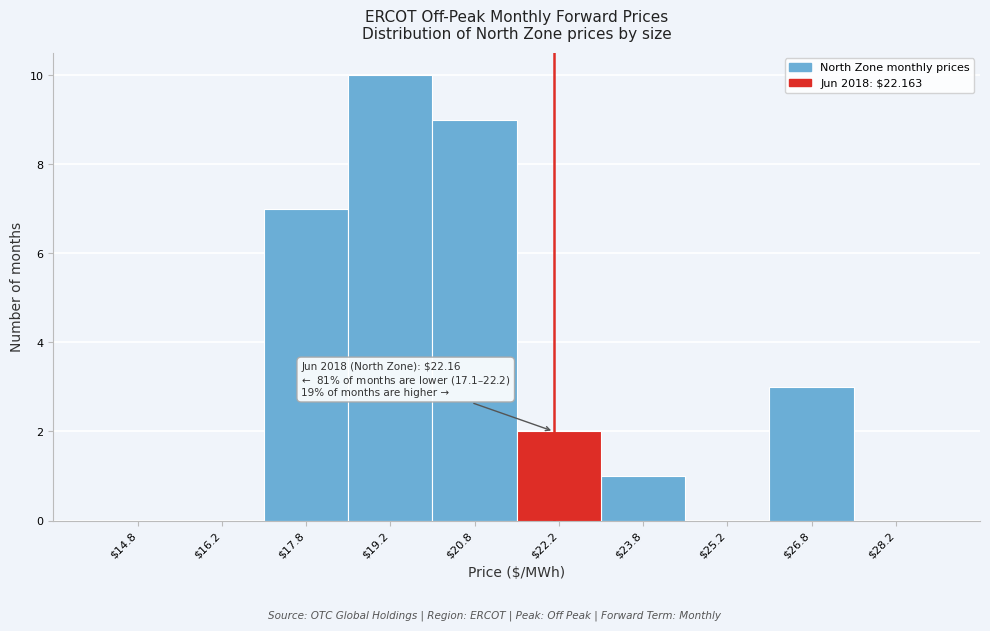

Over which range of the x-axis is the bar tallest?

18.5 to 20.0